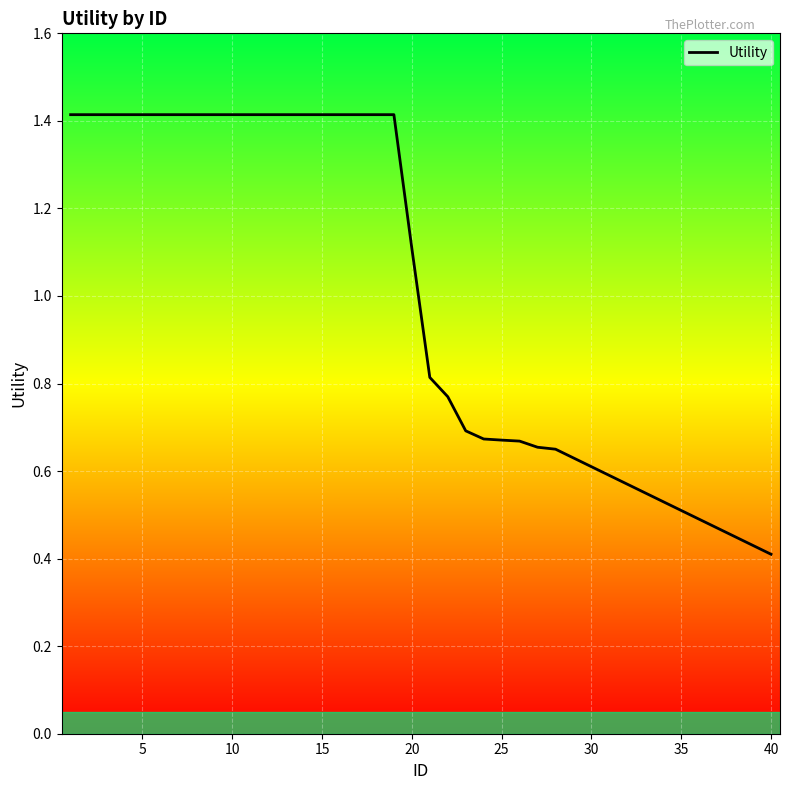

What is the average value?

1.0